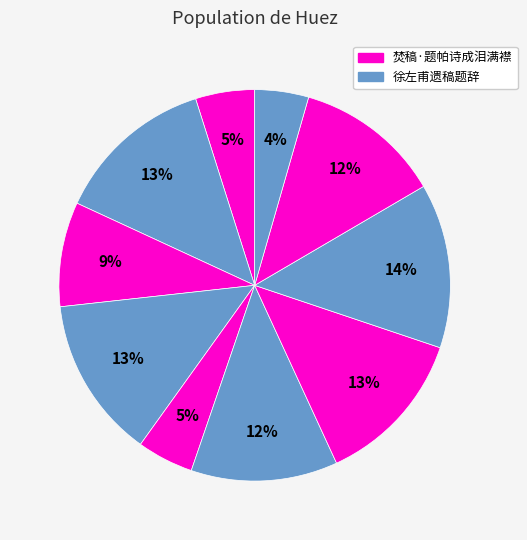

How many segments does this pie chart have?

10